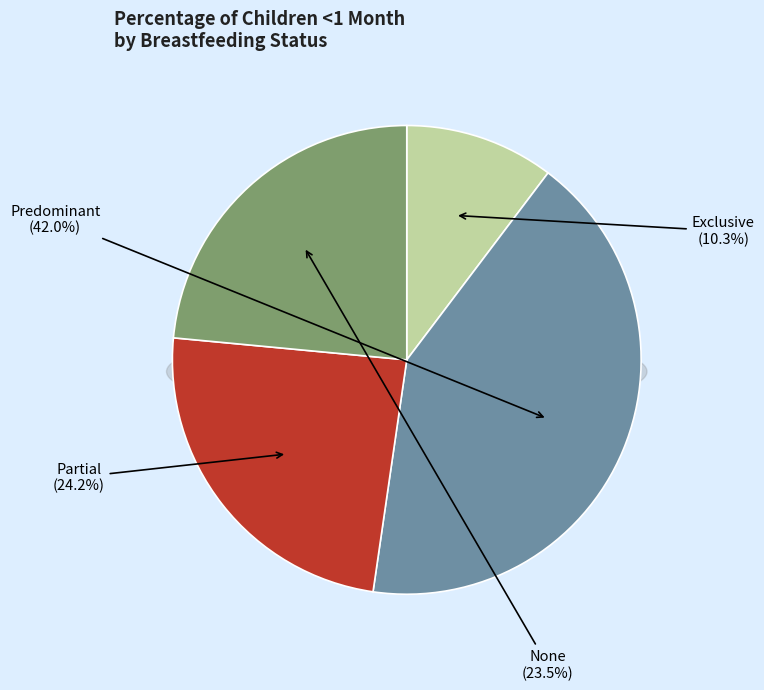

Between None and Exclusive, which is larger?

None